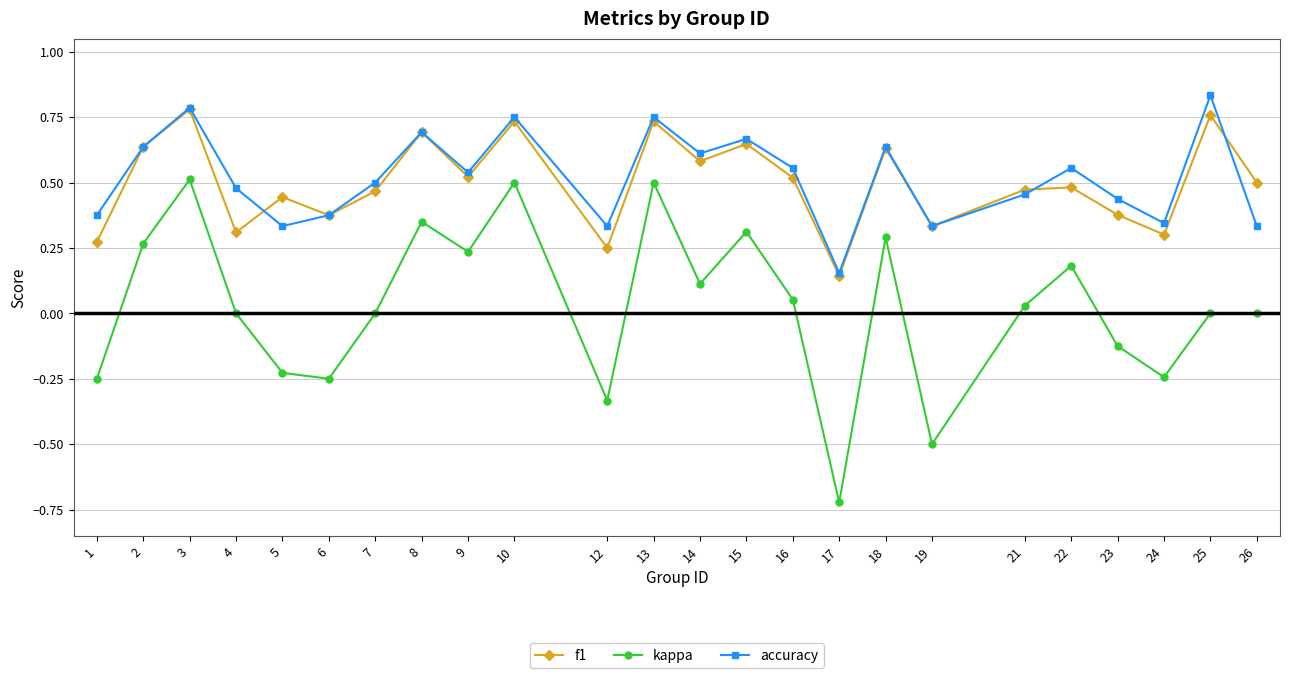

Does the chart display data point markers on the line(s)?

Yes